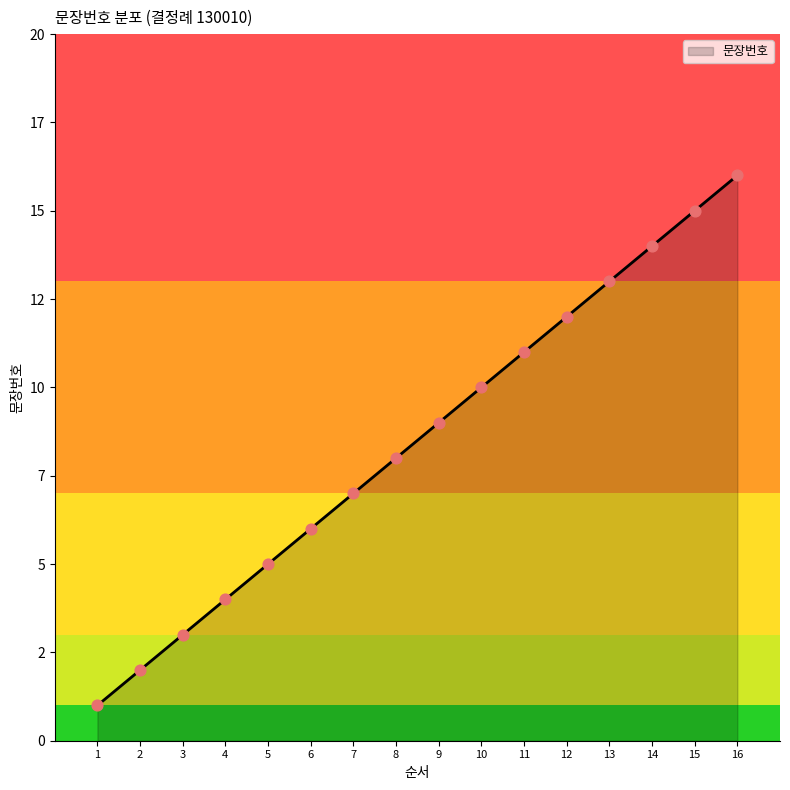

What is the change in value from 1 to 3?

+2